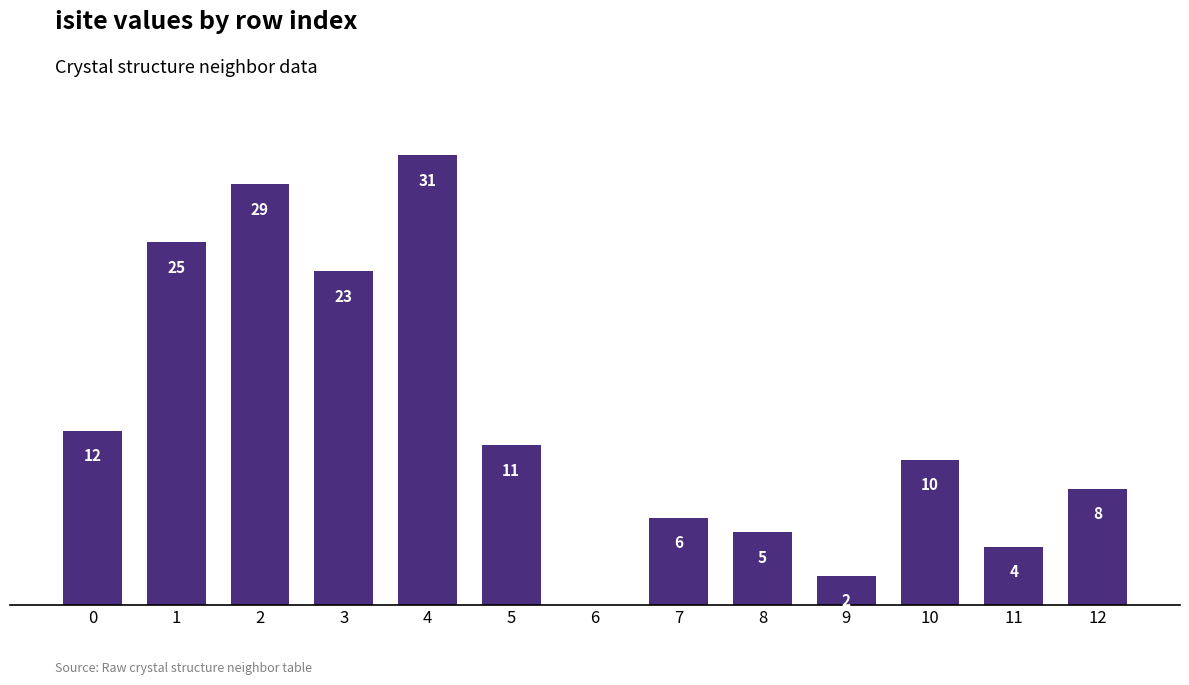

Count the number of data series in this chart.

1